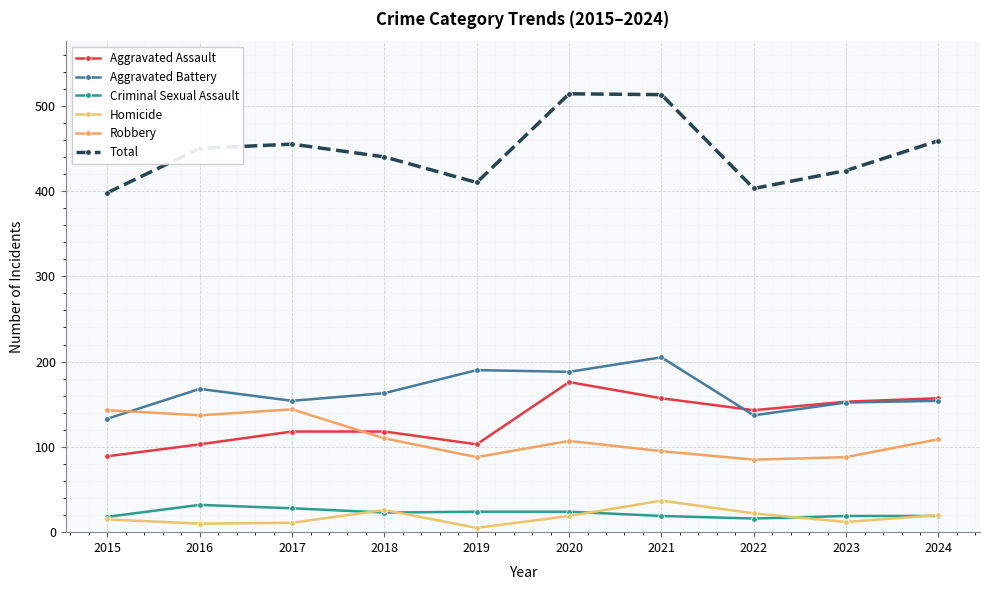

What is the average value of the Aggravated Battery series?

164